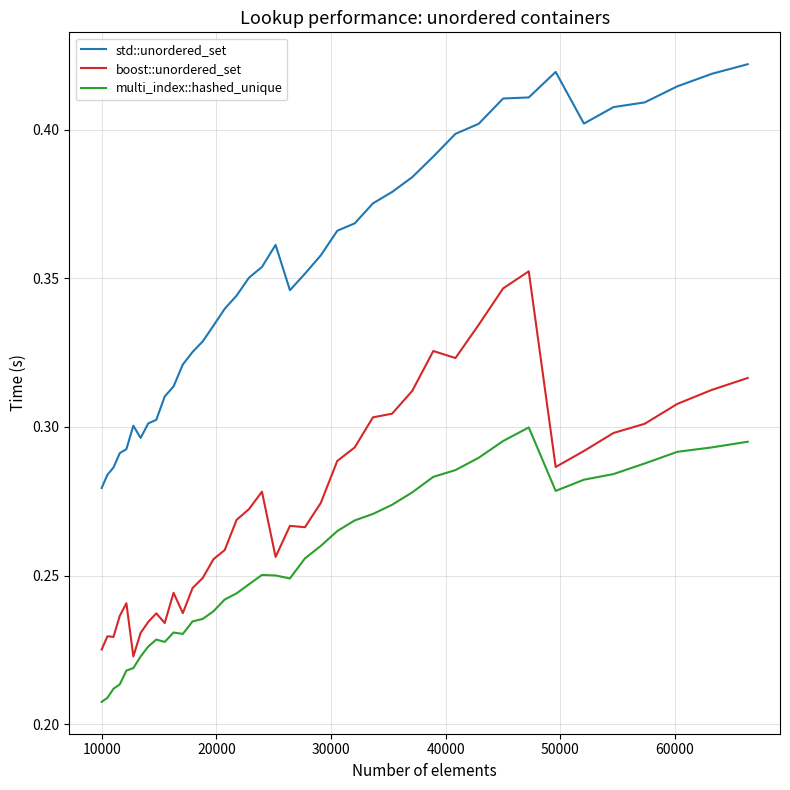

List the series in order of their overall mean, lowest first.

multi_index::hashed_unique, boost::unordered_set, std::unordered_set